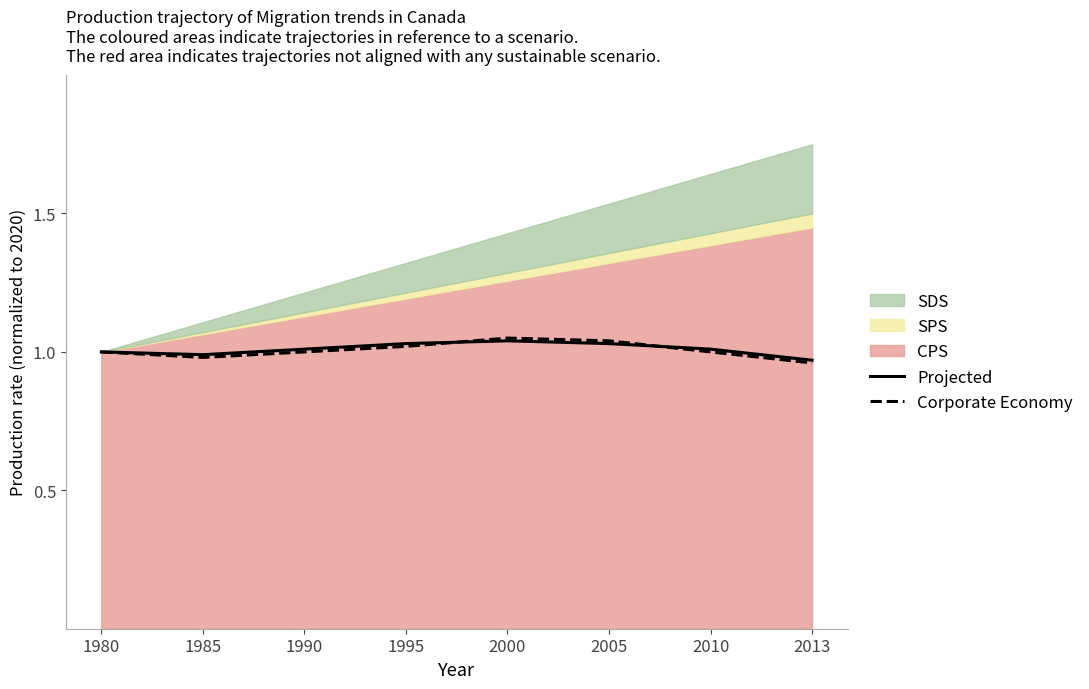

What is the difference between the maximum and minimum values in the Corporate Economy series?

0.1